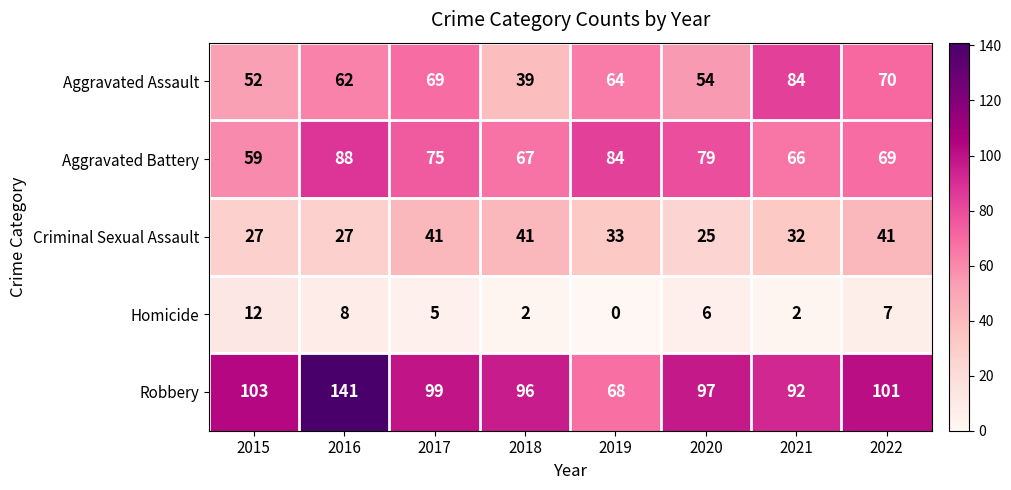

What is the greatest value displayed?

141